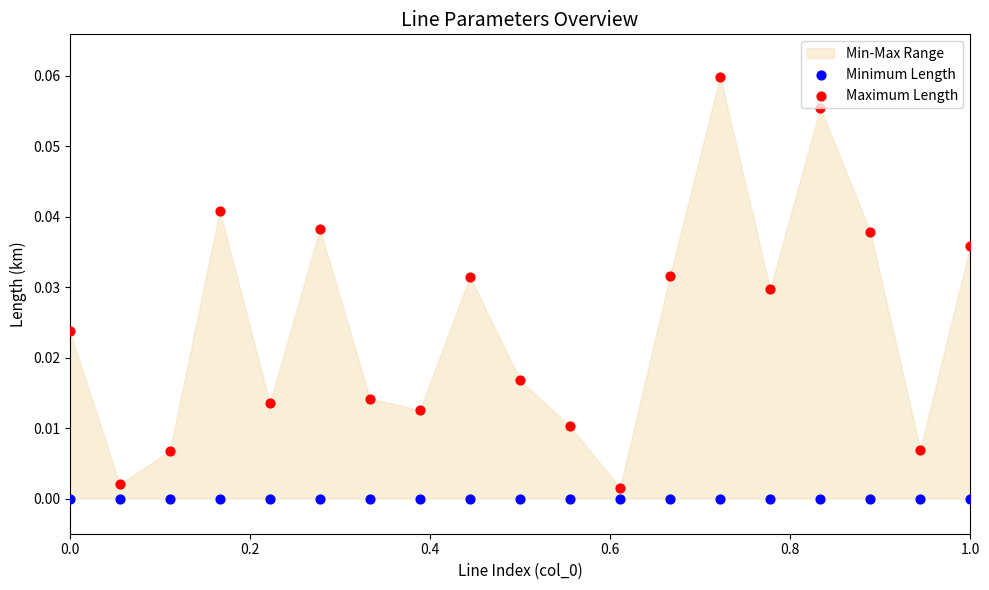

Which series contains the lowest Y value?

Minimum Length